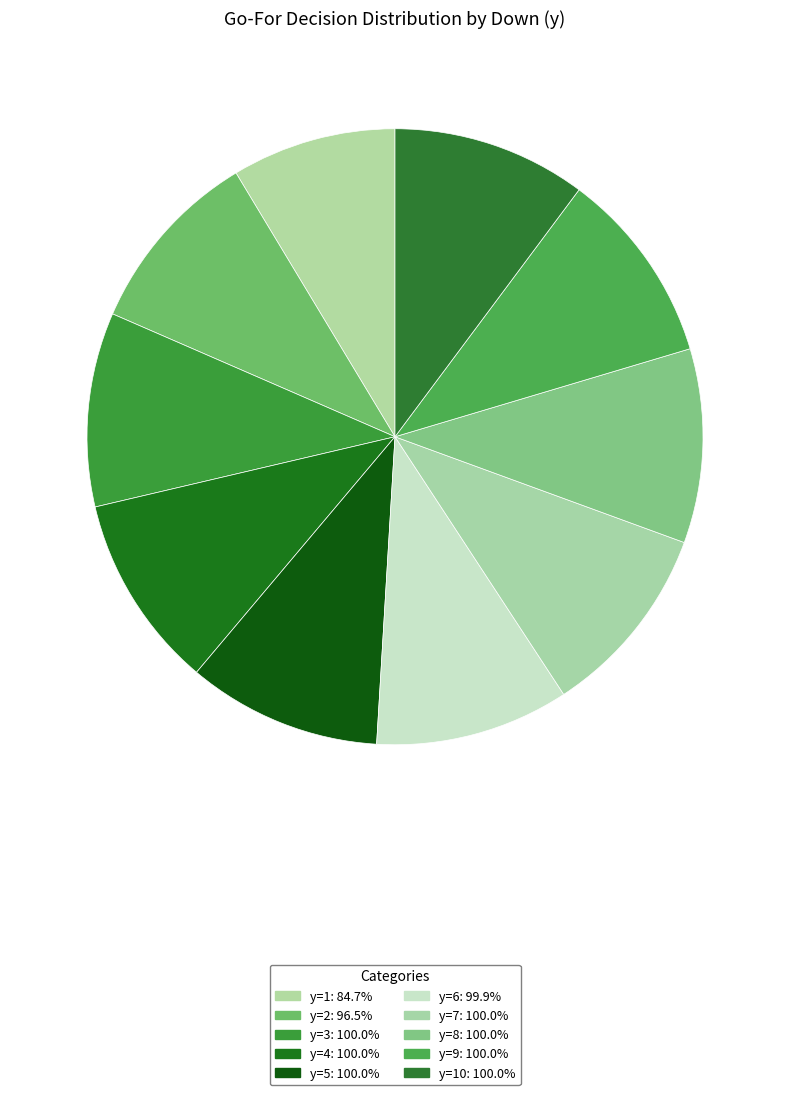

How many segments does this pie chart have?

10